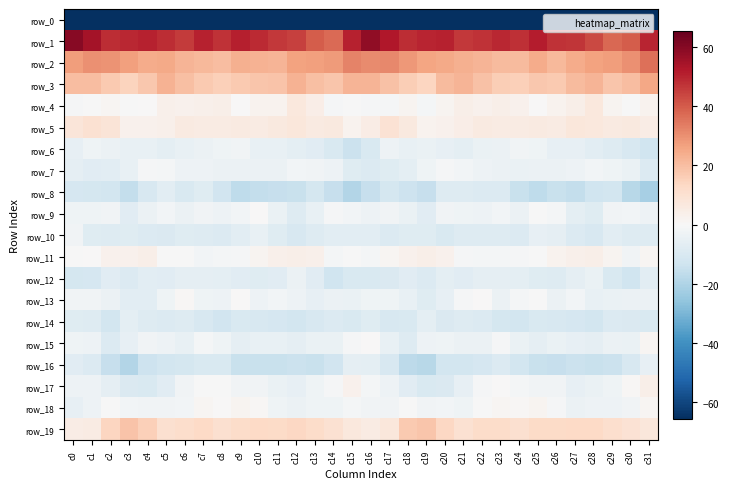

How many categories are shown in the chart?

32